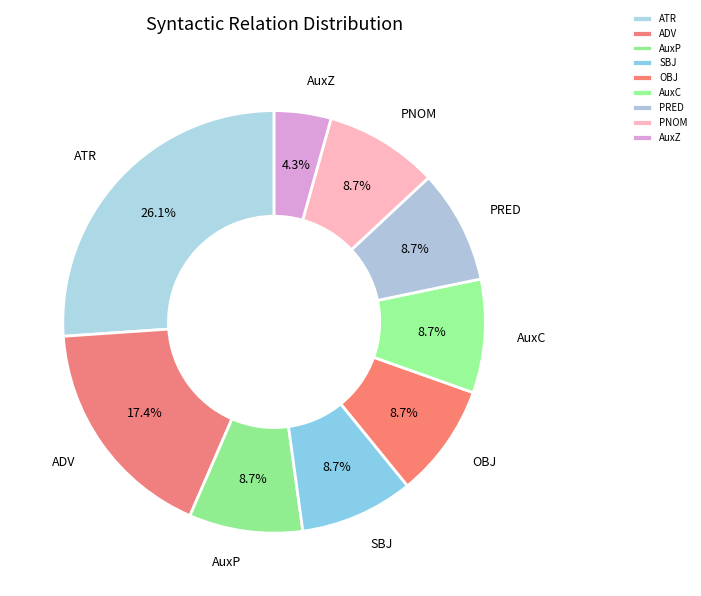

Combined, do ATR and AuxP account for over 50%?

No